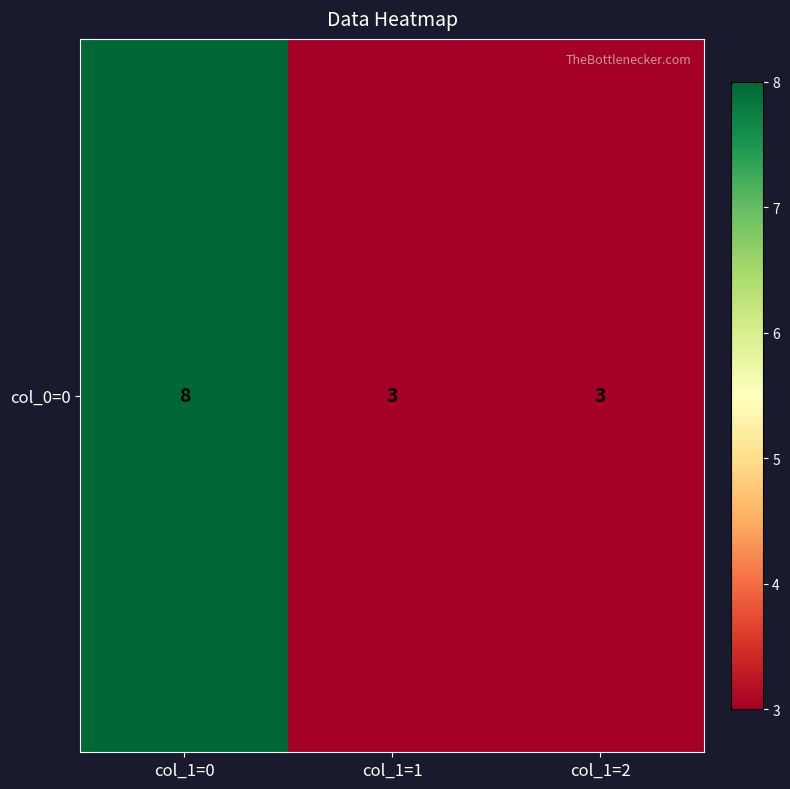

Reading left to right, what are all the values shown in this chart?

8	3	3